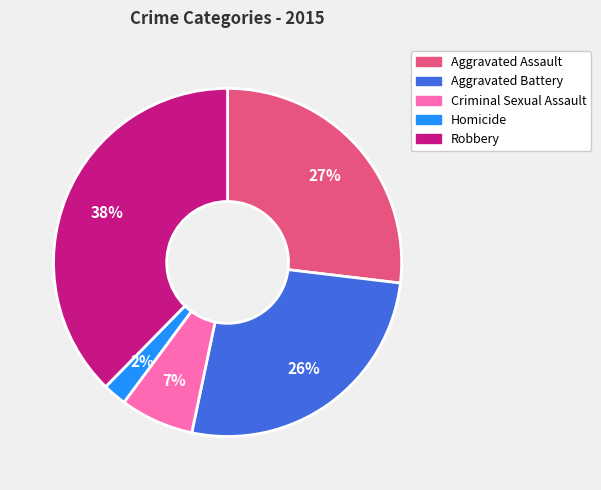

Which slice is the largest?

Robbery